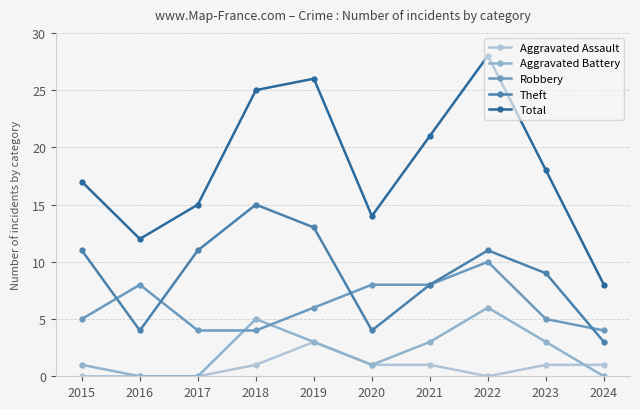

What is the total value across all series at 2024?

16